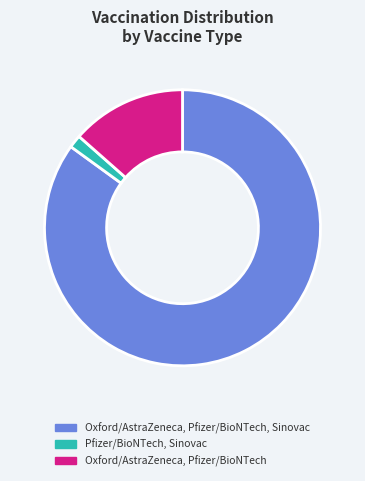

The Oxford/AstraZeneca, Pfizer/BioNTech, Sinovac slice represents 85% of the pie. True or false?

True